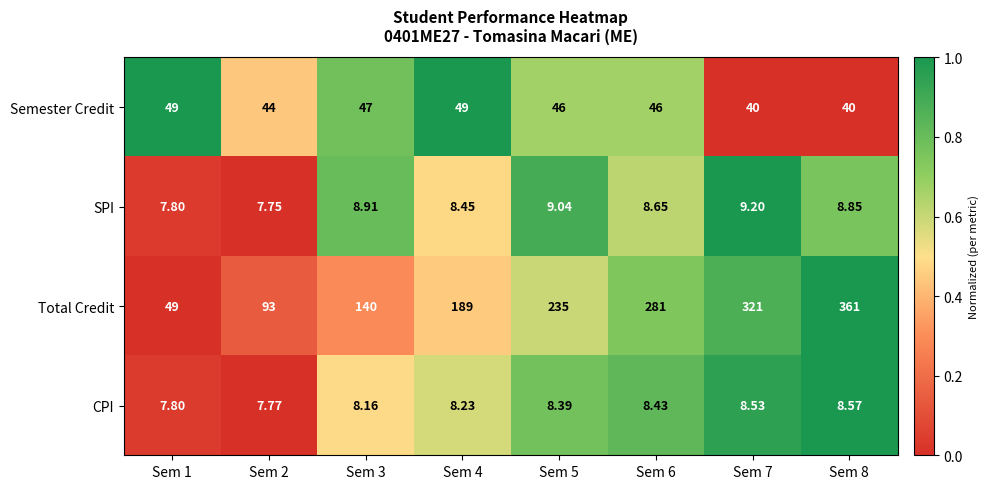

Which series has the largest range (max minus min)?

Total Credit